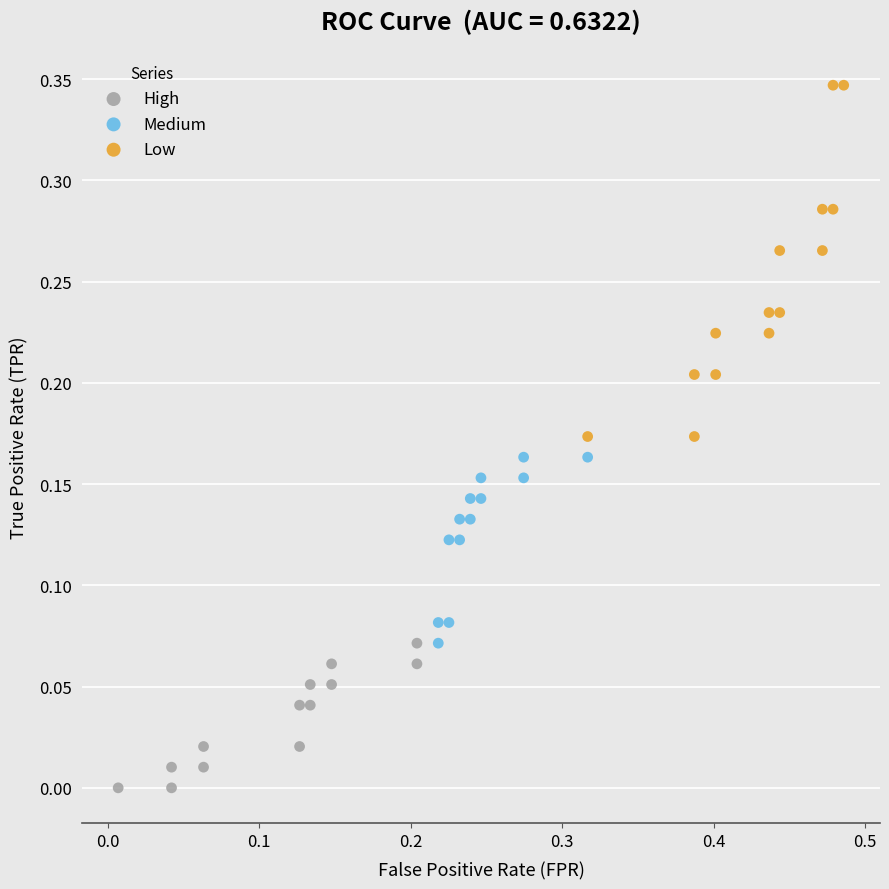

Which series has the largest Y range (max minus min)?

Low